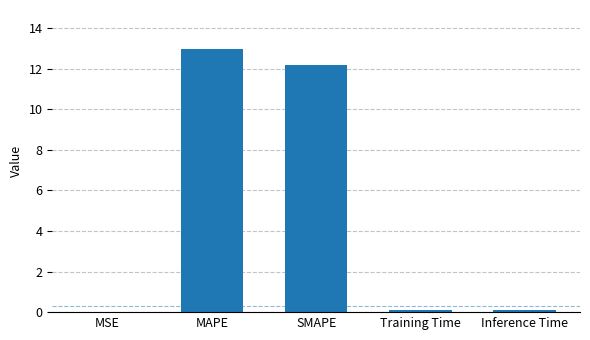

What is the sum of all values?

25.3